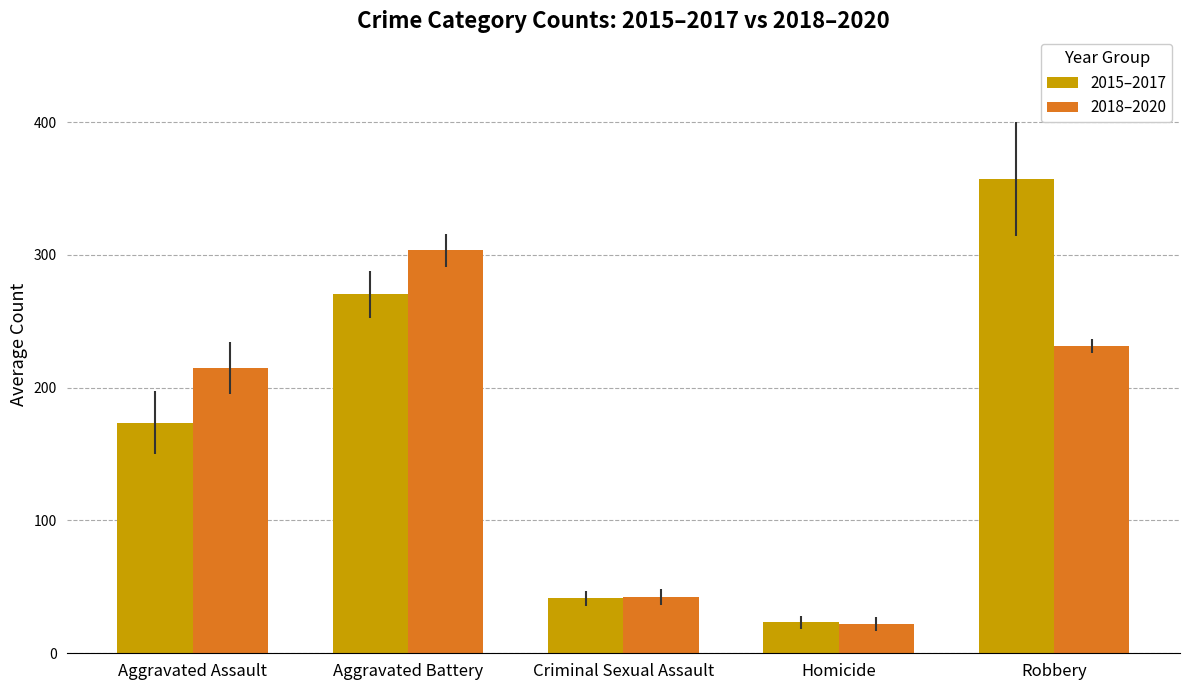

What is the label of the 4th bar from the left?

Homicide